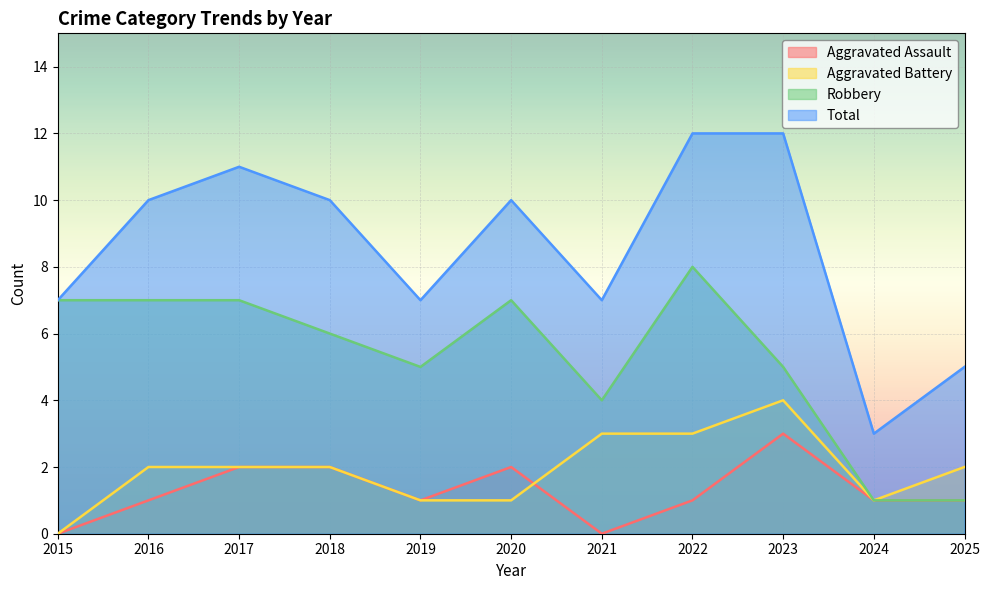

How many lines are shown in the chart?

4